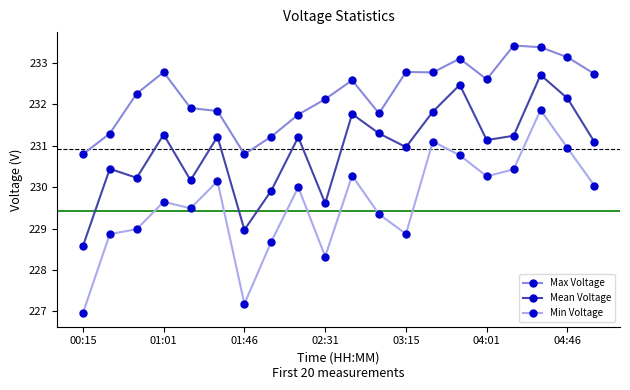

Which series has the widest spread of values?

Min Voltage